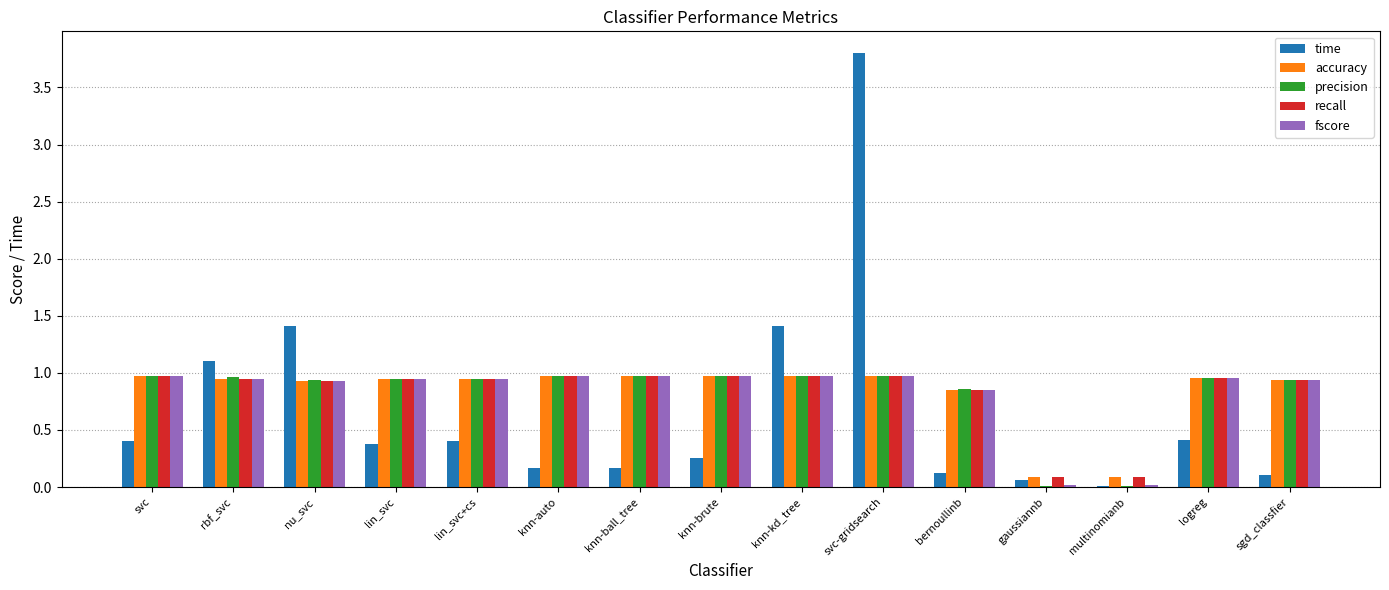

Does the chart contain stacked bars?

No